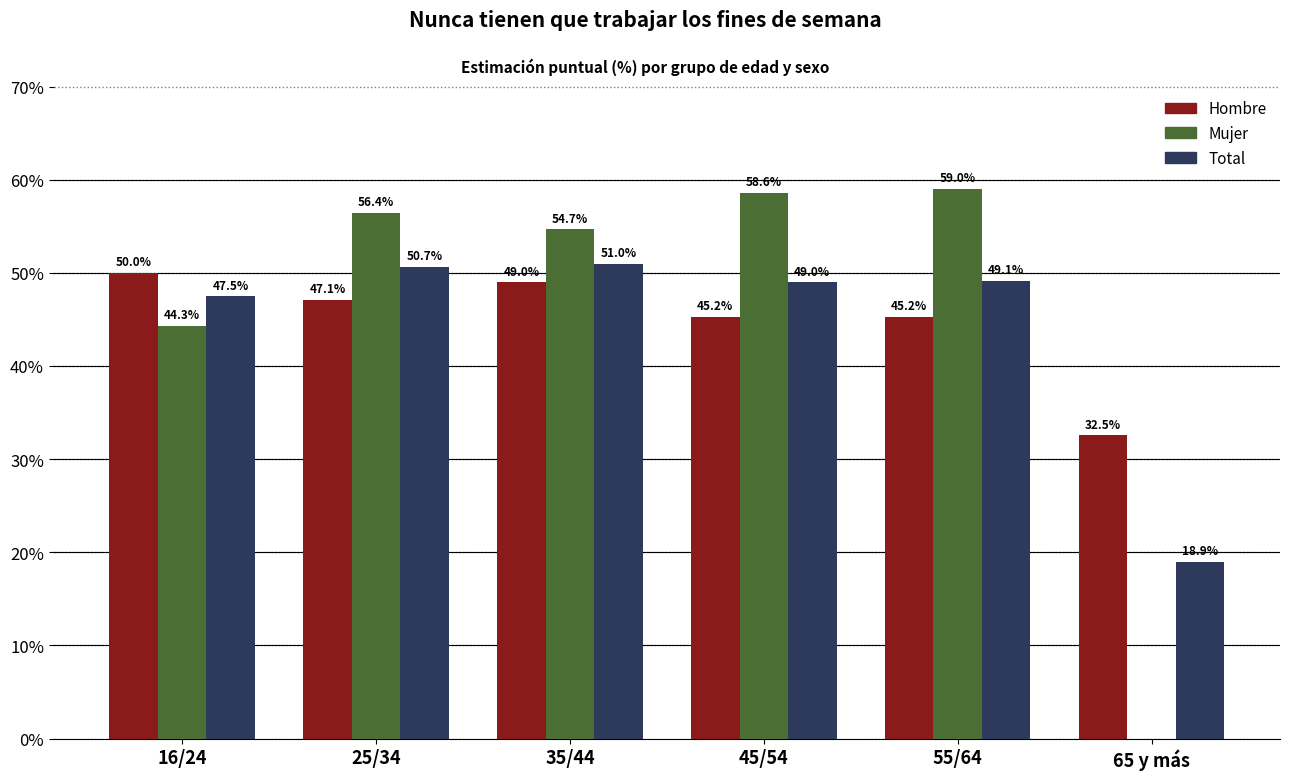

At which category does the chart reach its peak across all series?

55/64